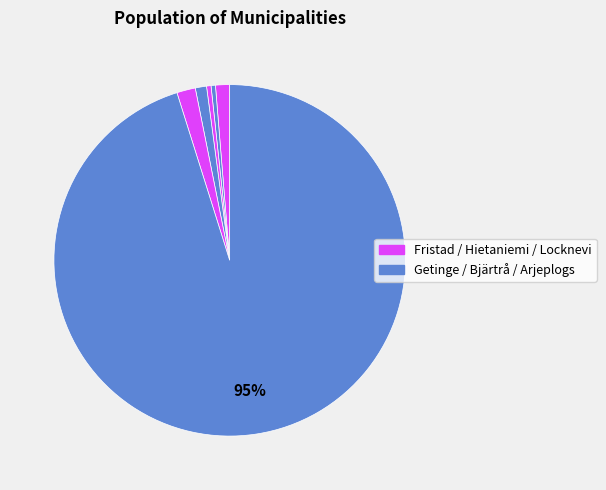

Count the number of slices in the pie.

6